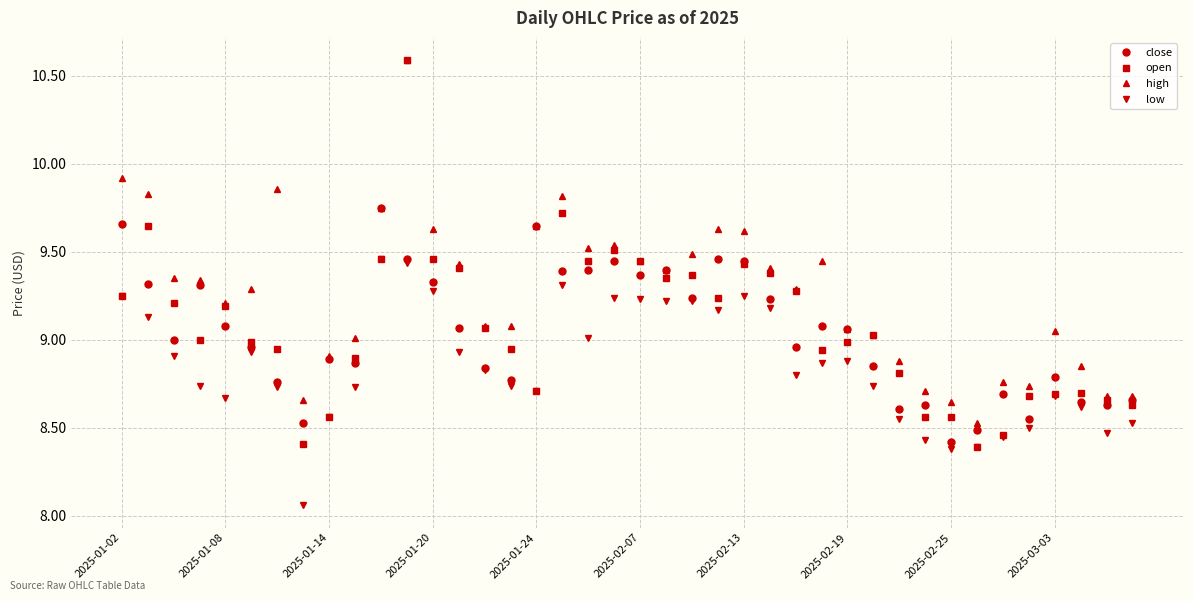

True or false: close has more than 2 points higher than both neighbors.

True